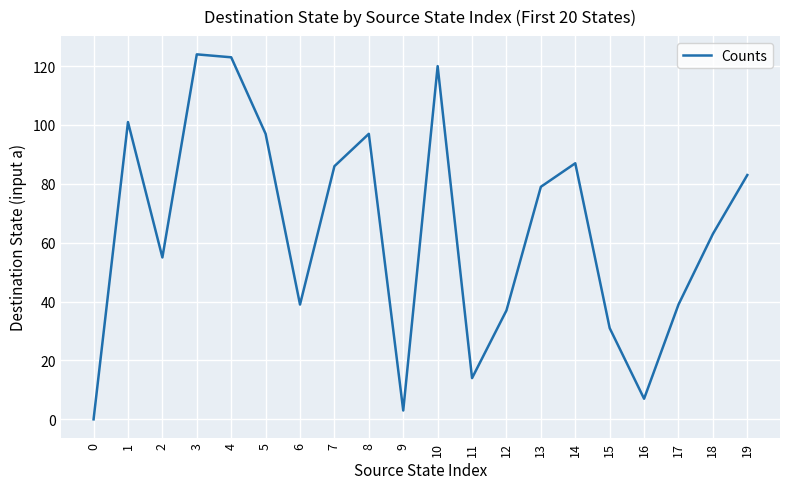

True or false: there are more than 0 points higher than both neighbors.

True